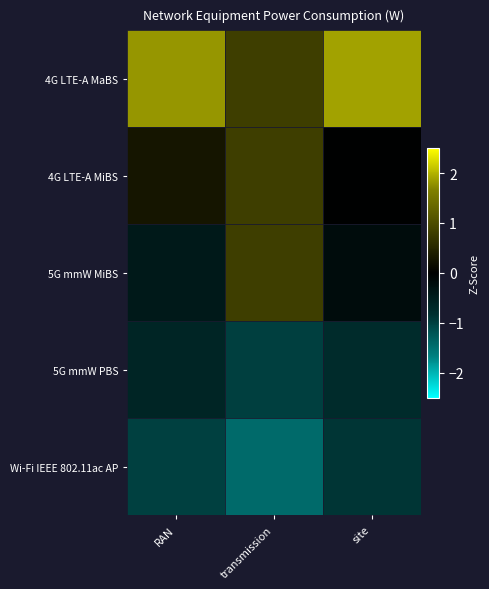

Which series has the largest total across all categories?

4G LTE-A MaBS